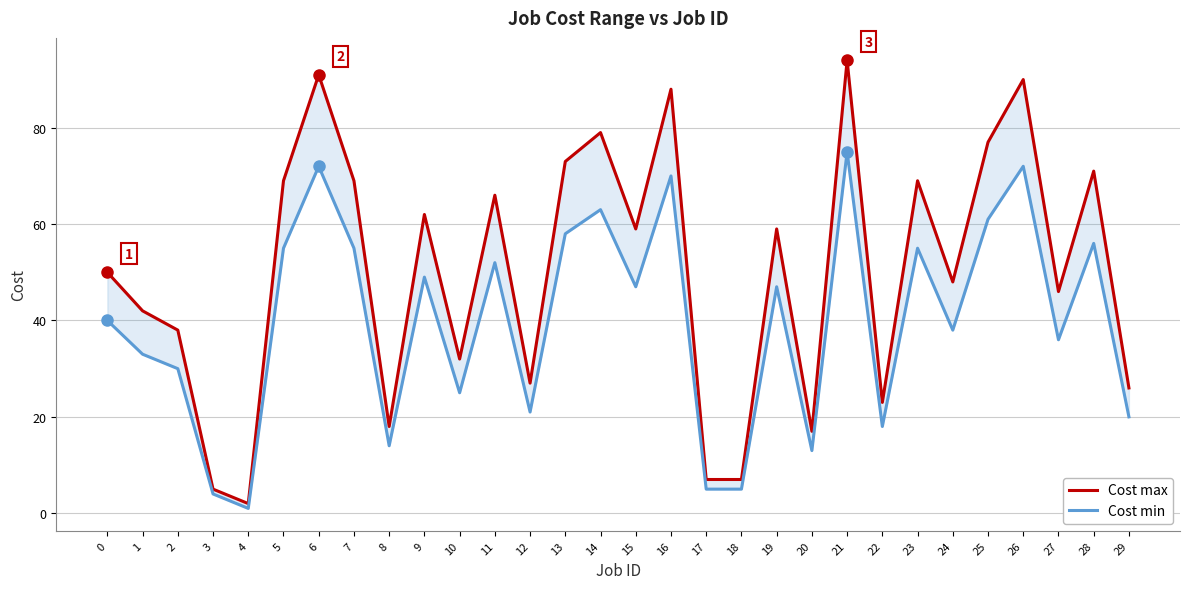

How many lines are shown in the chart?

2